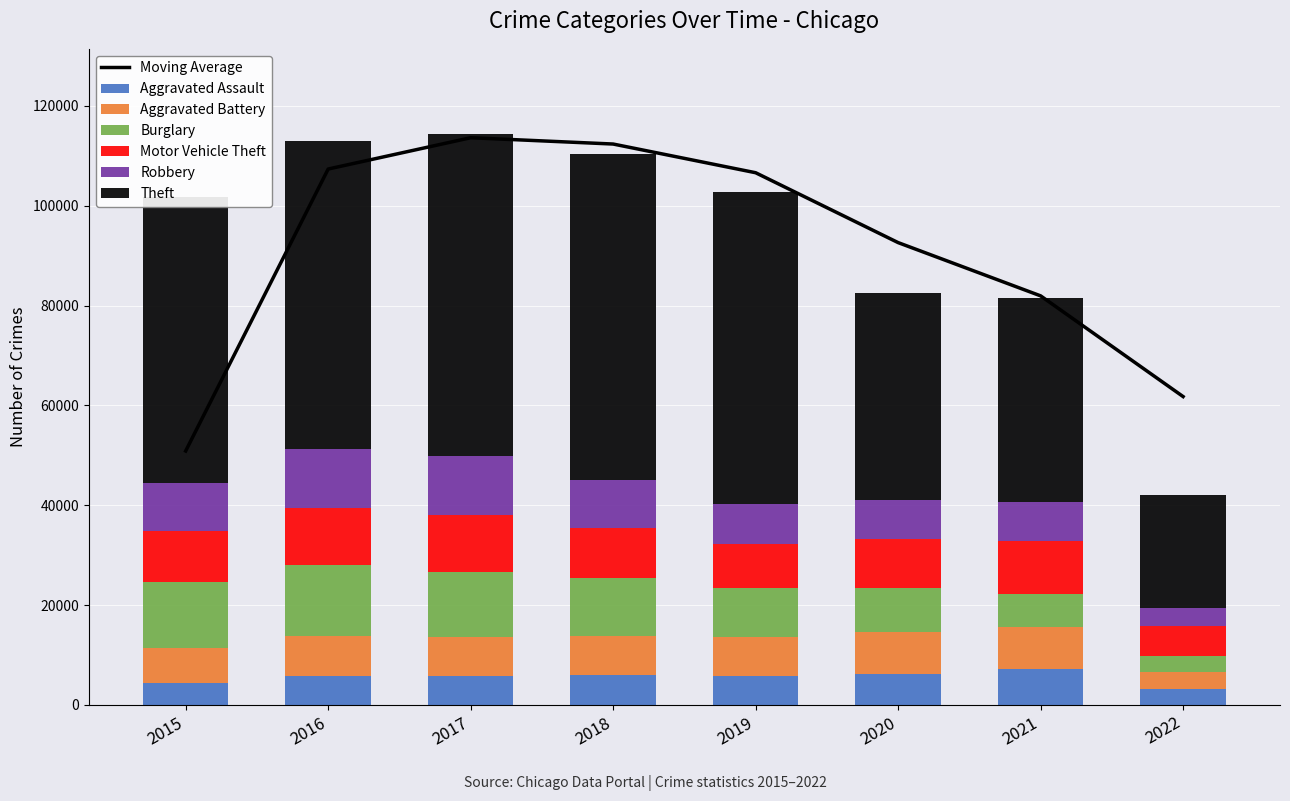

The value of Theft at 2022 is 7873. True or false?

False